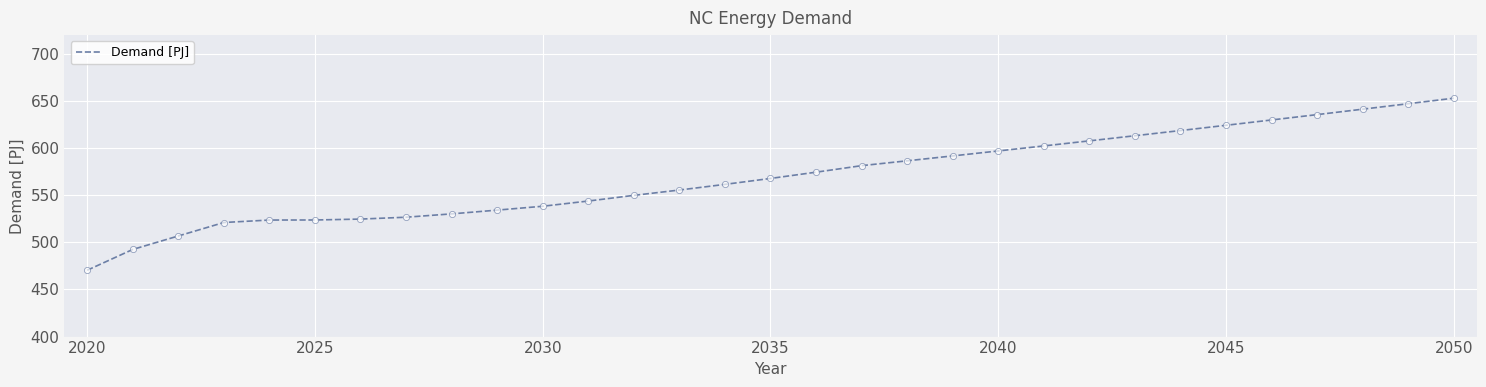

What is the smallest value displayed?

470.4